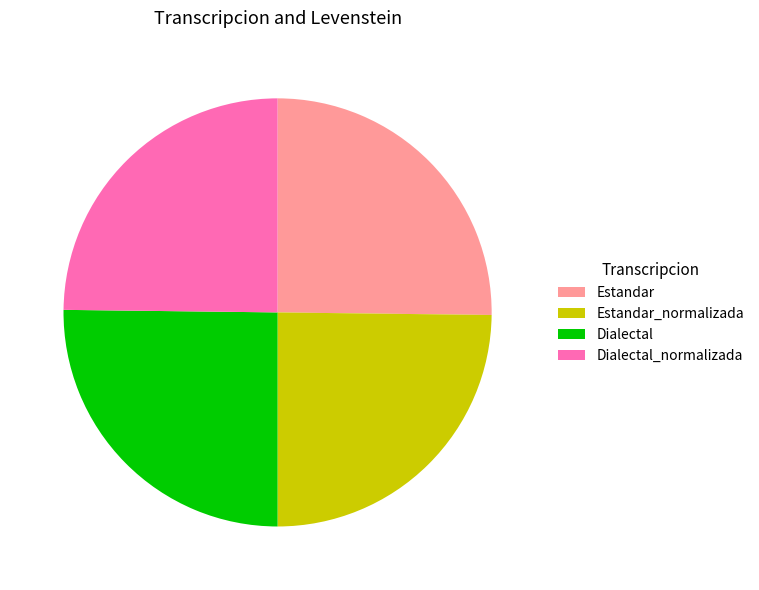

Does any single category account for the majority?

No